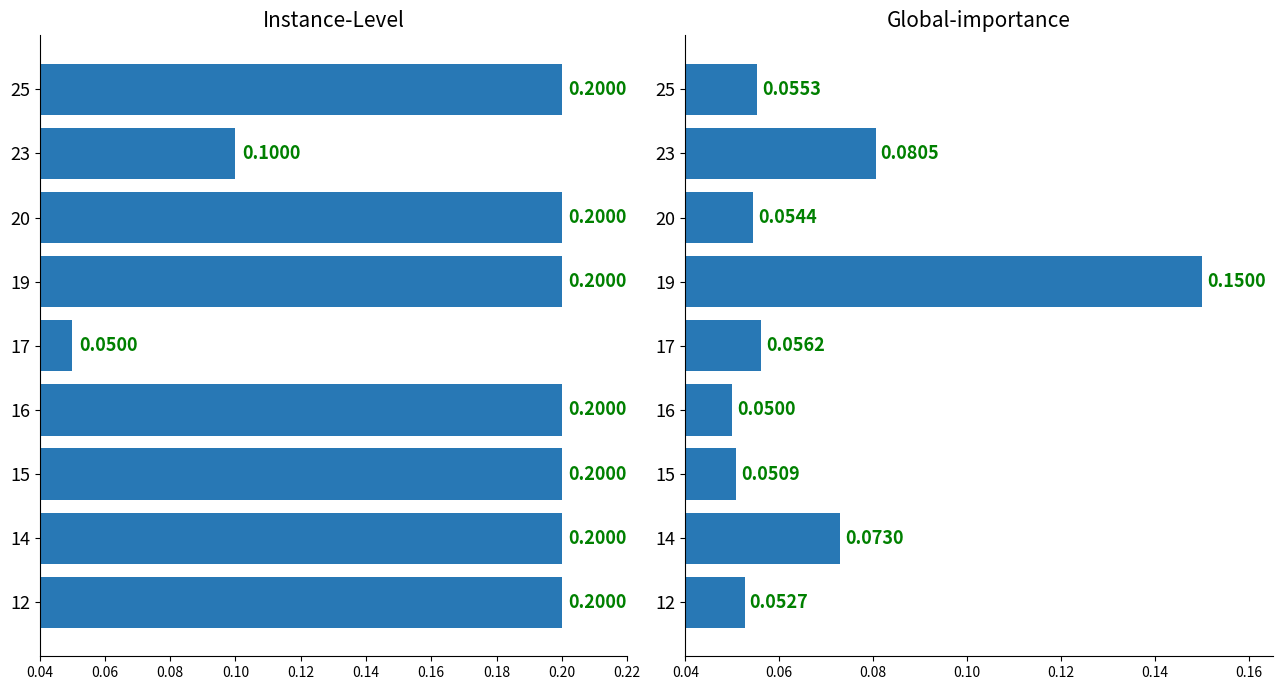

At how many categories does at least one series exceed 0?

9